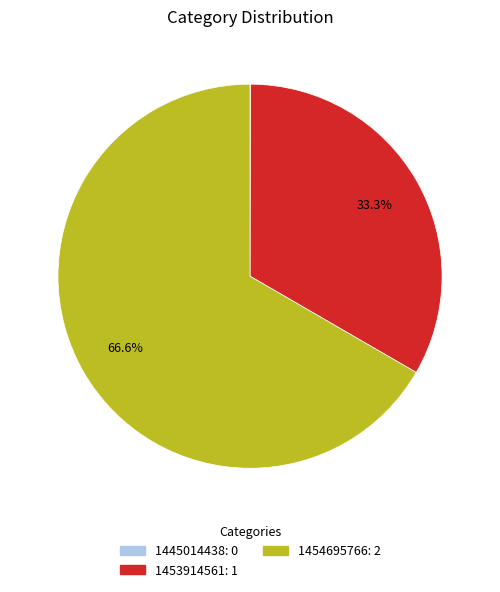

What portion of the pie excludes 1454695766?

33.3%